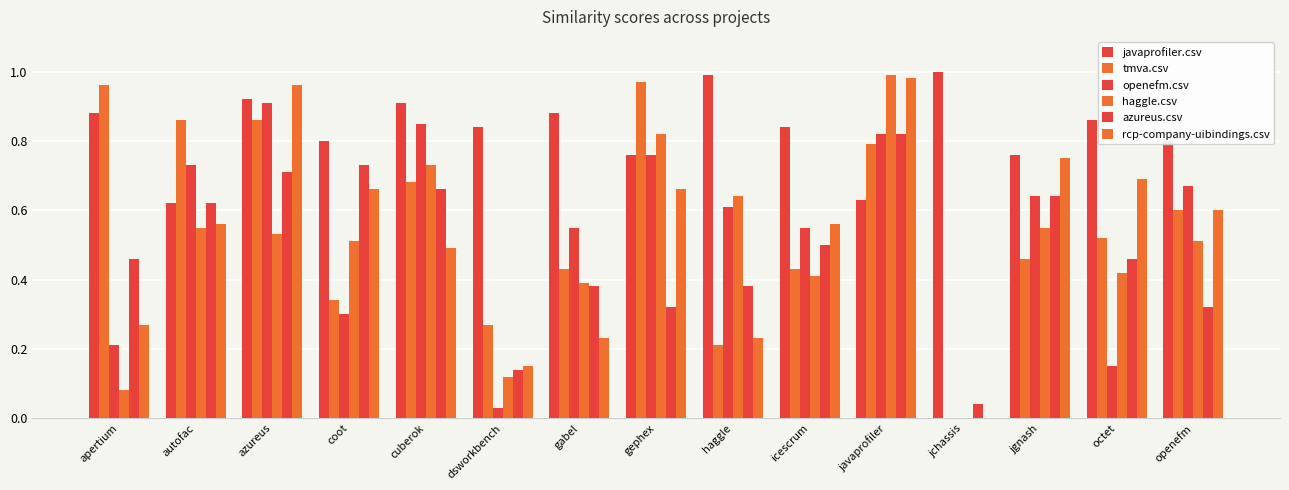

What is the sum of all rcp-company-uibindings.csv values?

7.8